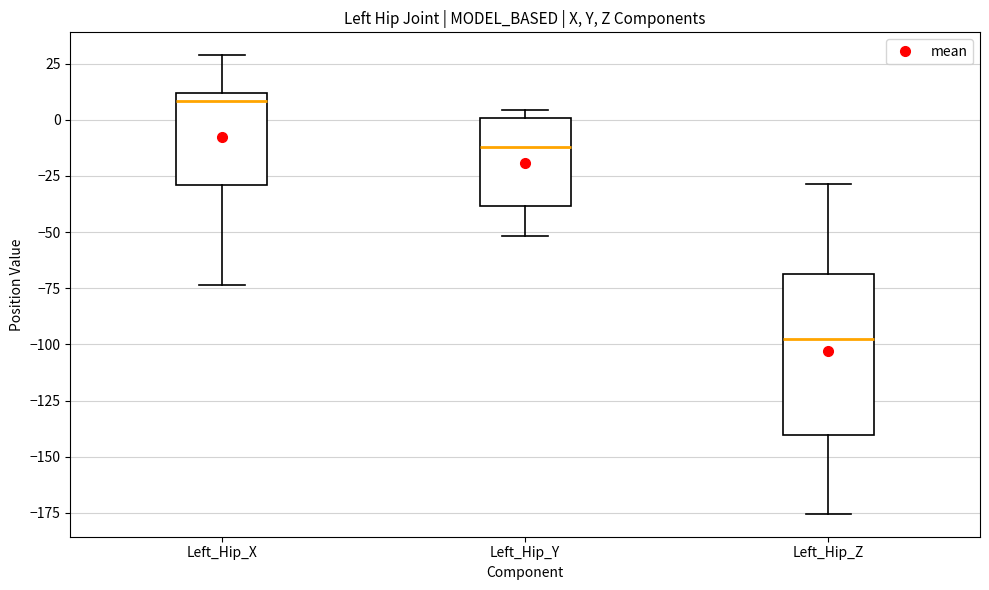

Reading left to right, transcribe this box plot: for each box, give where its median line is, the range the box spans, and where its two whiskers end, as read against the y-axis. The values are not printed on the chart, so give them approximately, as read against the axis.

Left_Hip_X: median 10 (just below the box's upper edge), box -30 to 10, whiskers -75 to 30
Left_Hip_Y: median -10, box -40 to 0, whiskers -50 to 5
Left_Hip_Z: median -100, box -140 to -70, whiskers -175 to -30